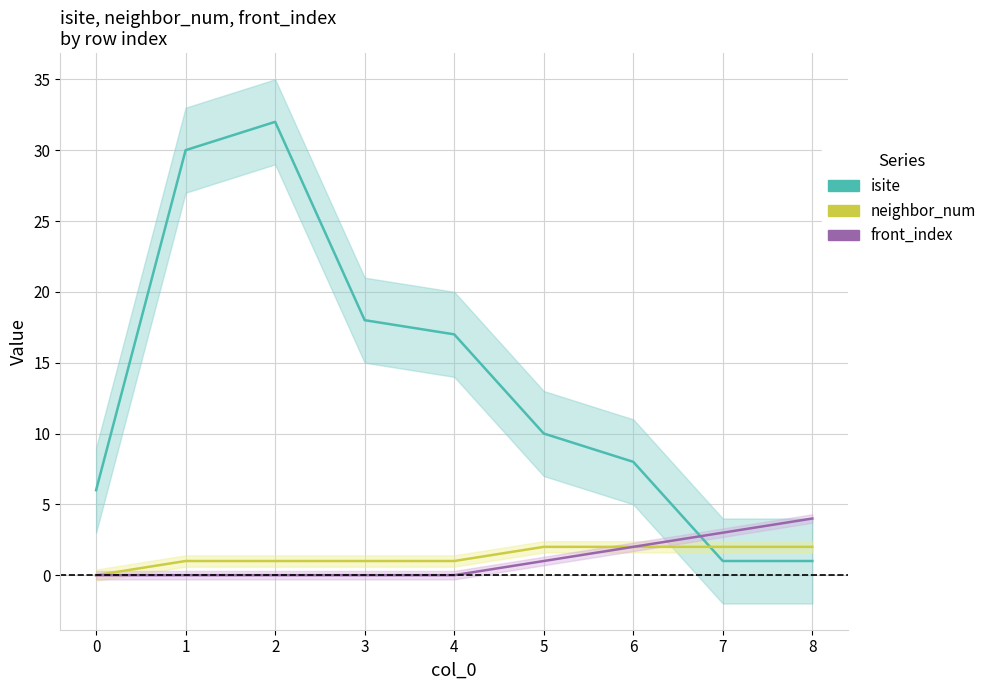

At how many categories does at least one series exceed 28?

2